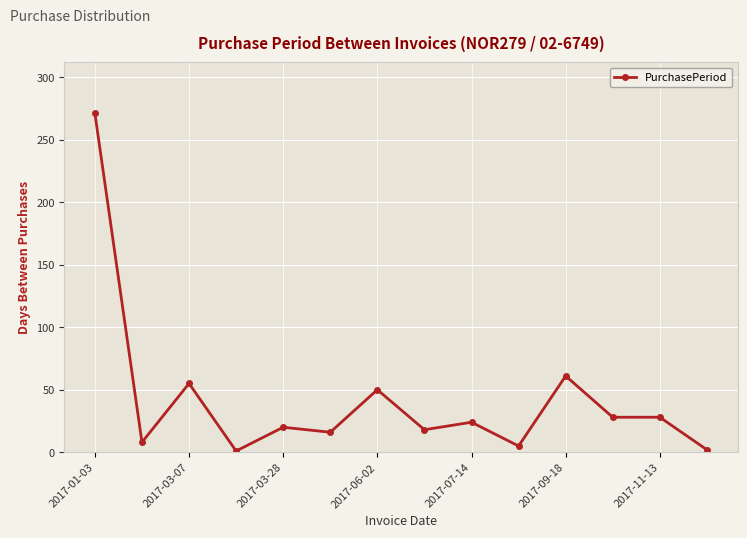

What is the greatest value displayed?

271